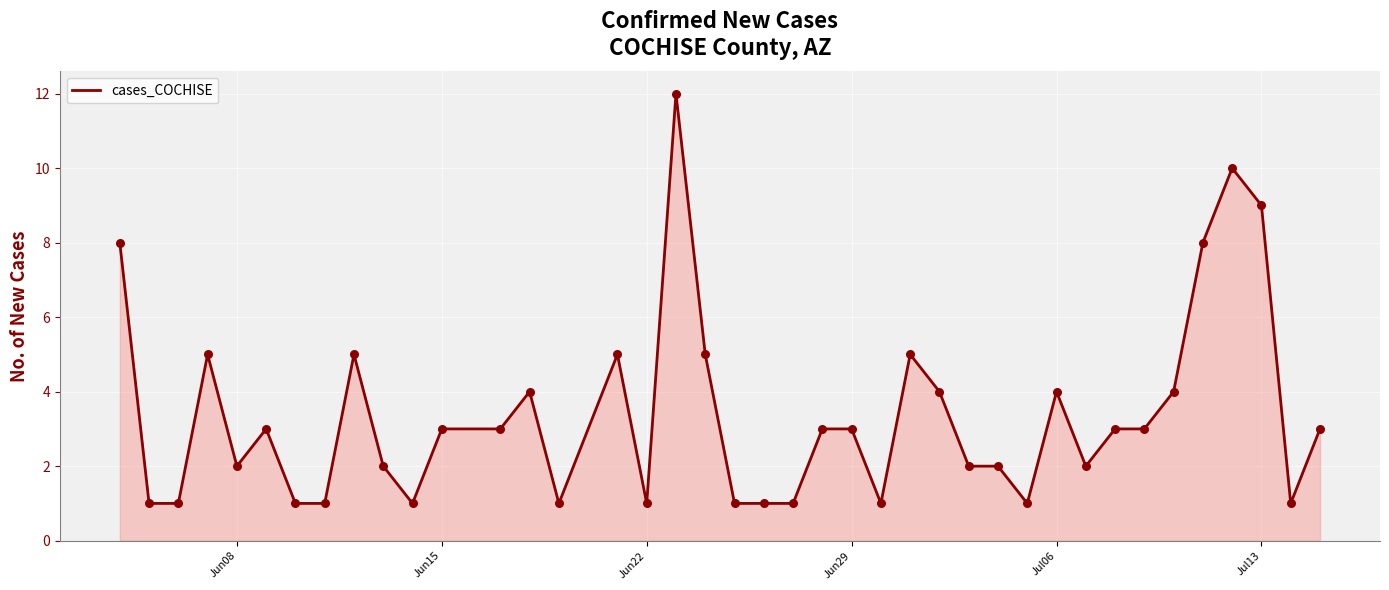

What is the difference between the maximum and minimum values?

11